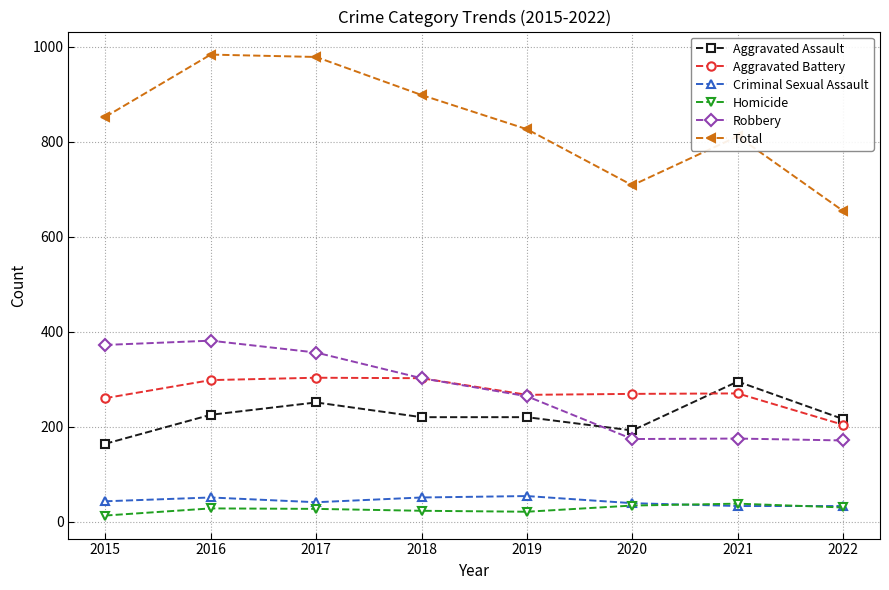

What are all the series names shown in the legend?

Aggravated Assault, Aggravated Battery, Criminal Sexual Assault, Homicide, Robbery, Total